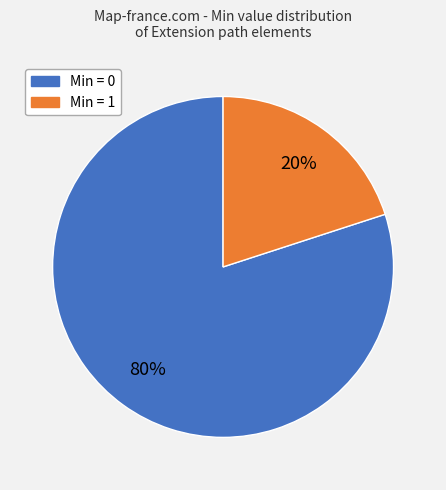

To the nearest percent, what is the difference between the largest and smallest slice percentages?

60%